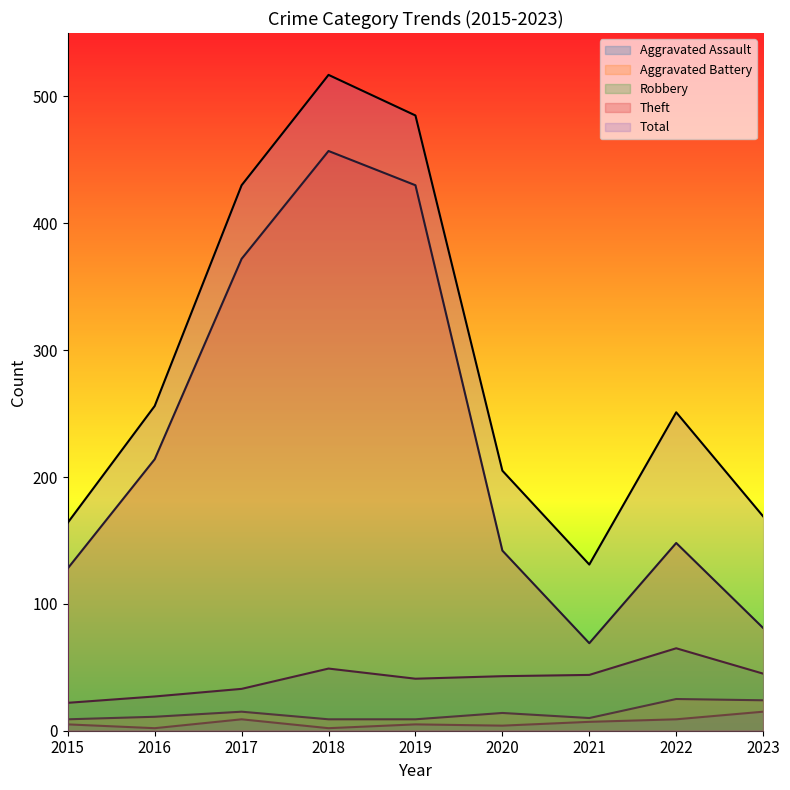

At which category is the sum across all series the highest?

2018